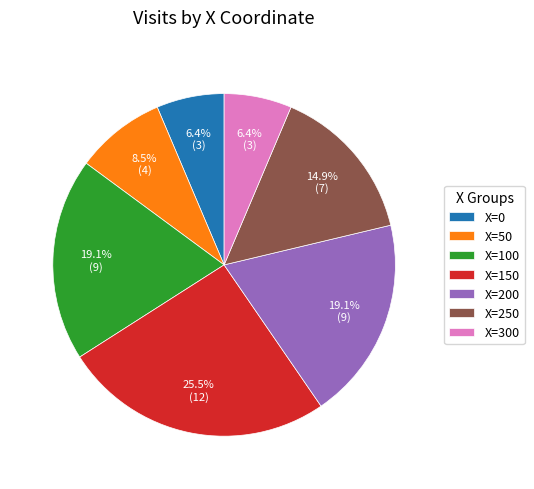

Does X=50 represent more than half of the total?

No